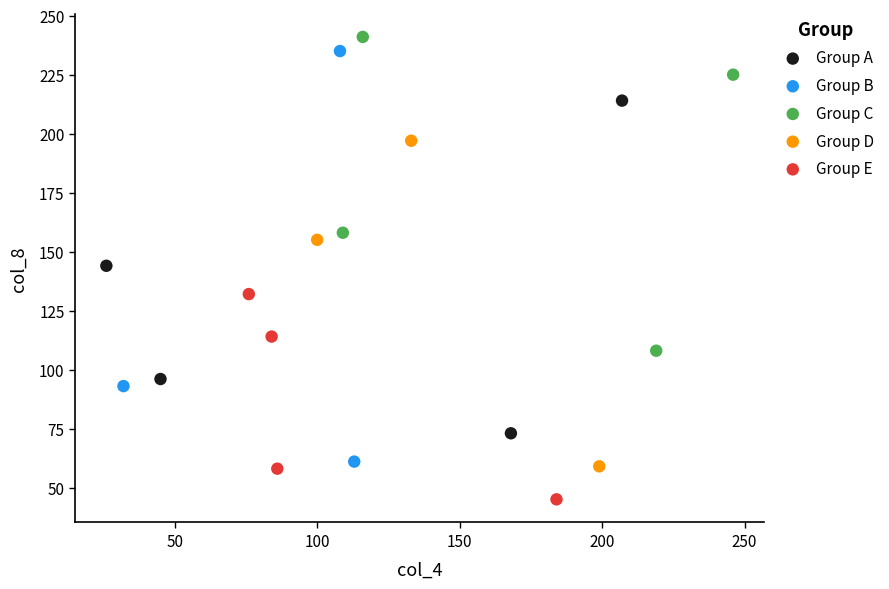

What are all the series names shown in the legend?

Group A, Group B, Group C, Group D, Group E